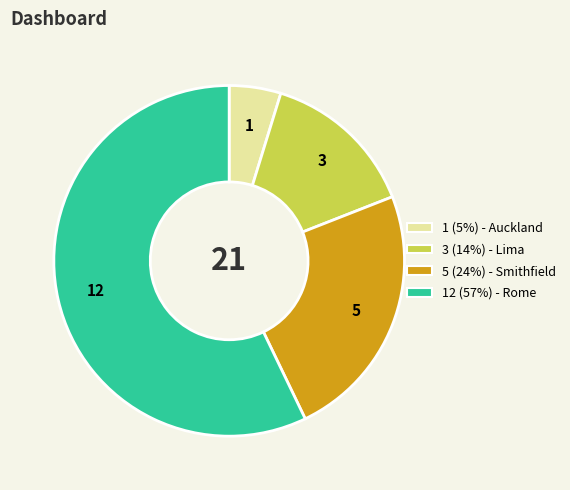

Does any single category account for the majority?

Yes